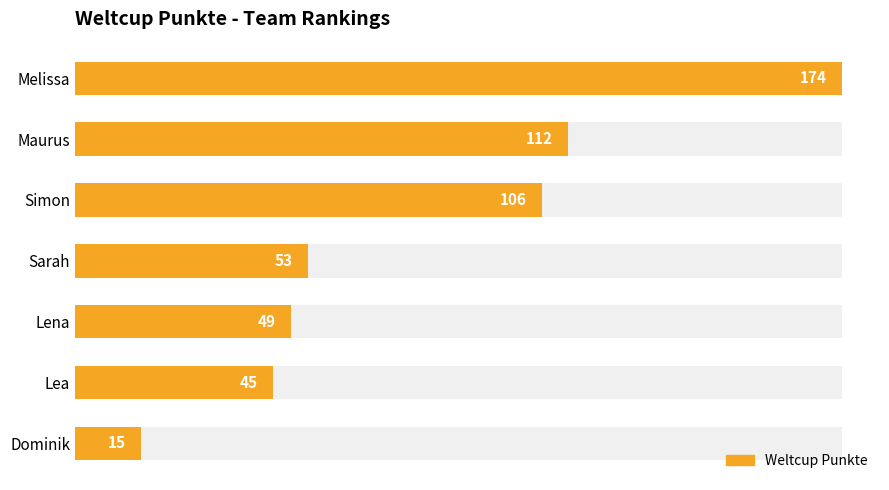

Is it true that the value at Melissa is 174?

True